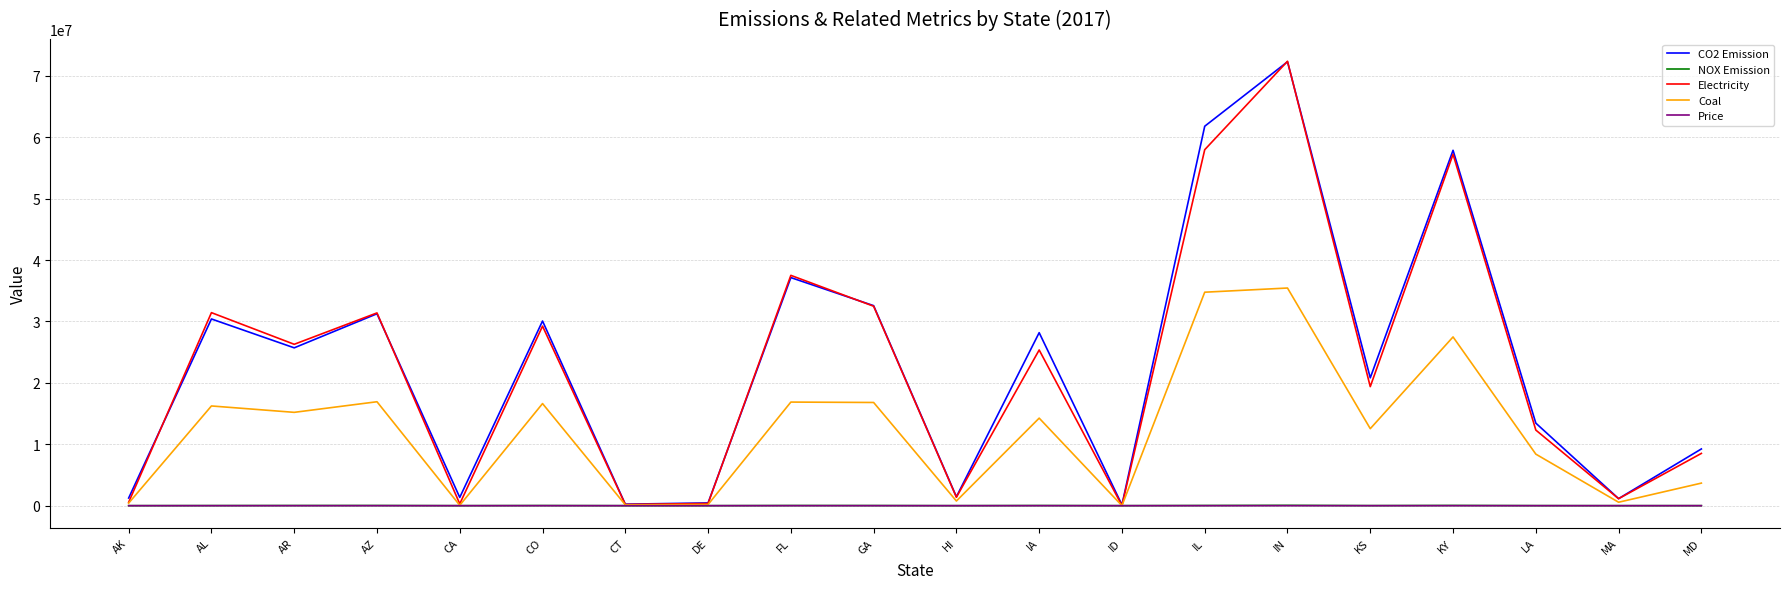

Between AK and FL, which series saw the biggest shift?

Electricity